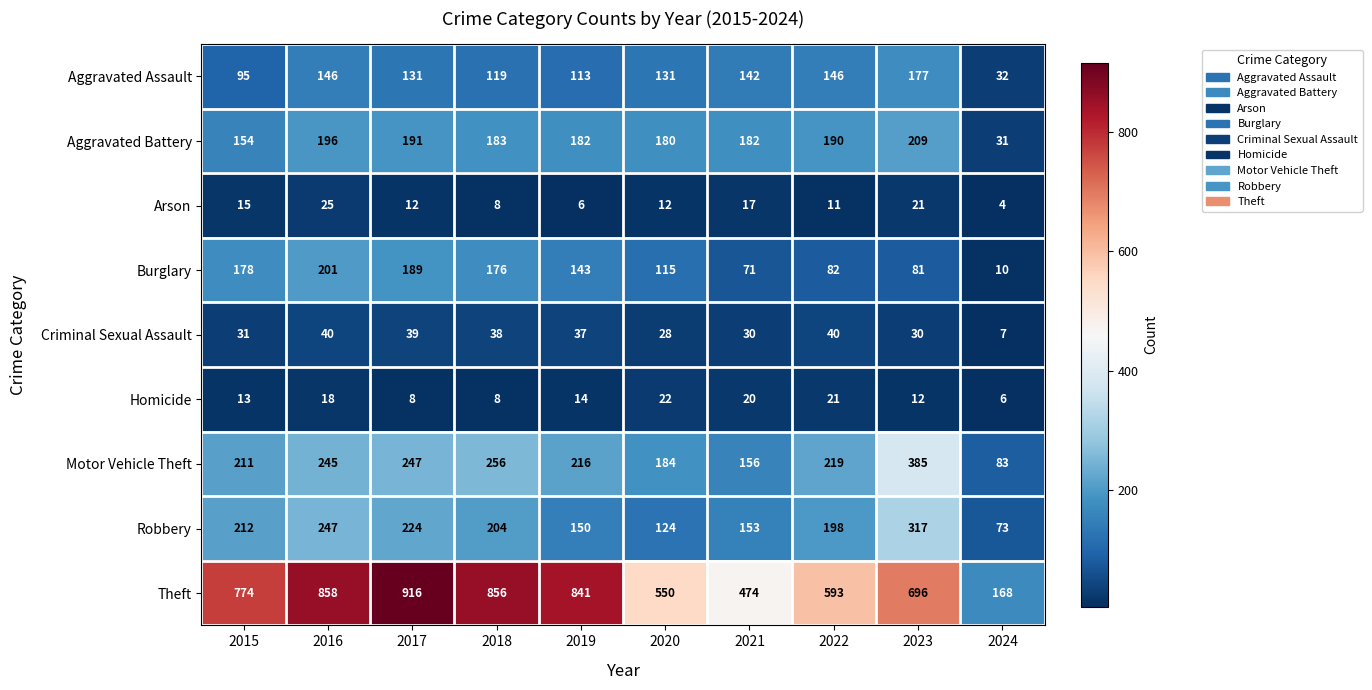

Which label corresponds to the largest value in the chart?

2017